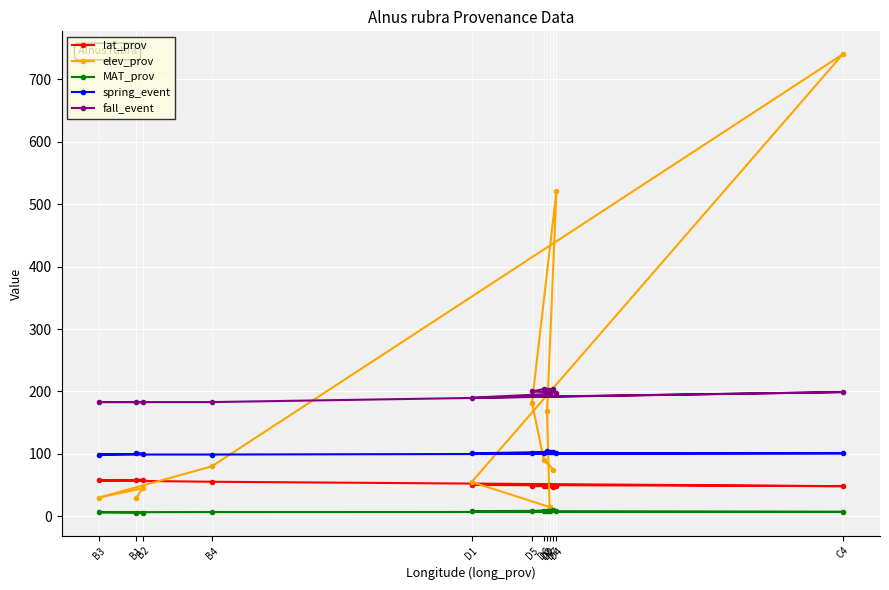

True or false: MAT_prov and spring_event intersect in this chart.

False